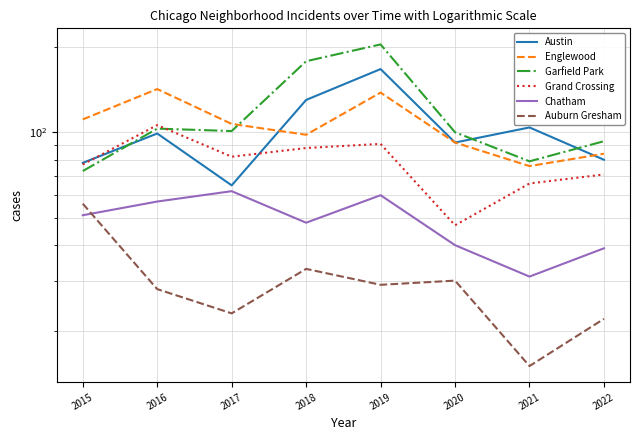

Is the value of Garfield Park at 2015 greater than the value of Auburn Gresham at 2016?

Yes